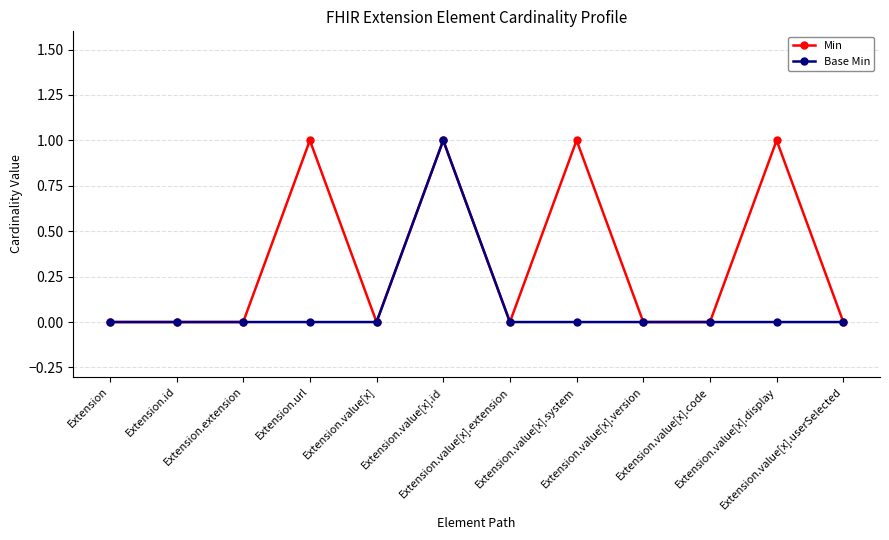

What is the label of the 12th point from the right?

Extension